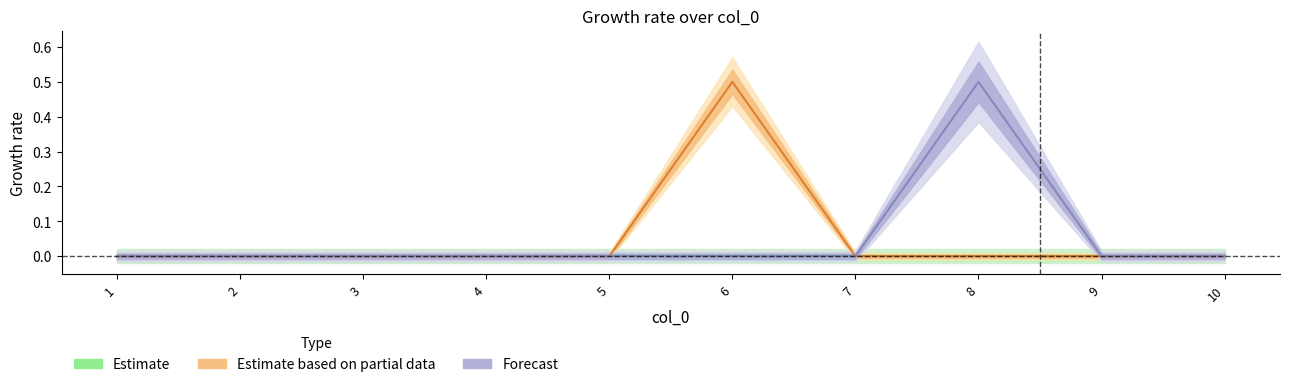

True or false: 1 and 2 intersect in this chart.

False